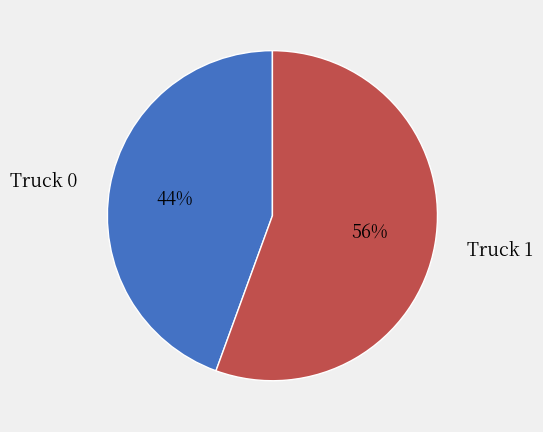

True or false: Truck 0 accounts for 44% of the total.

True